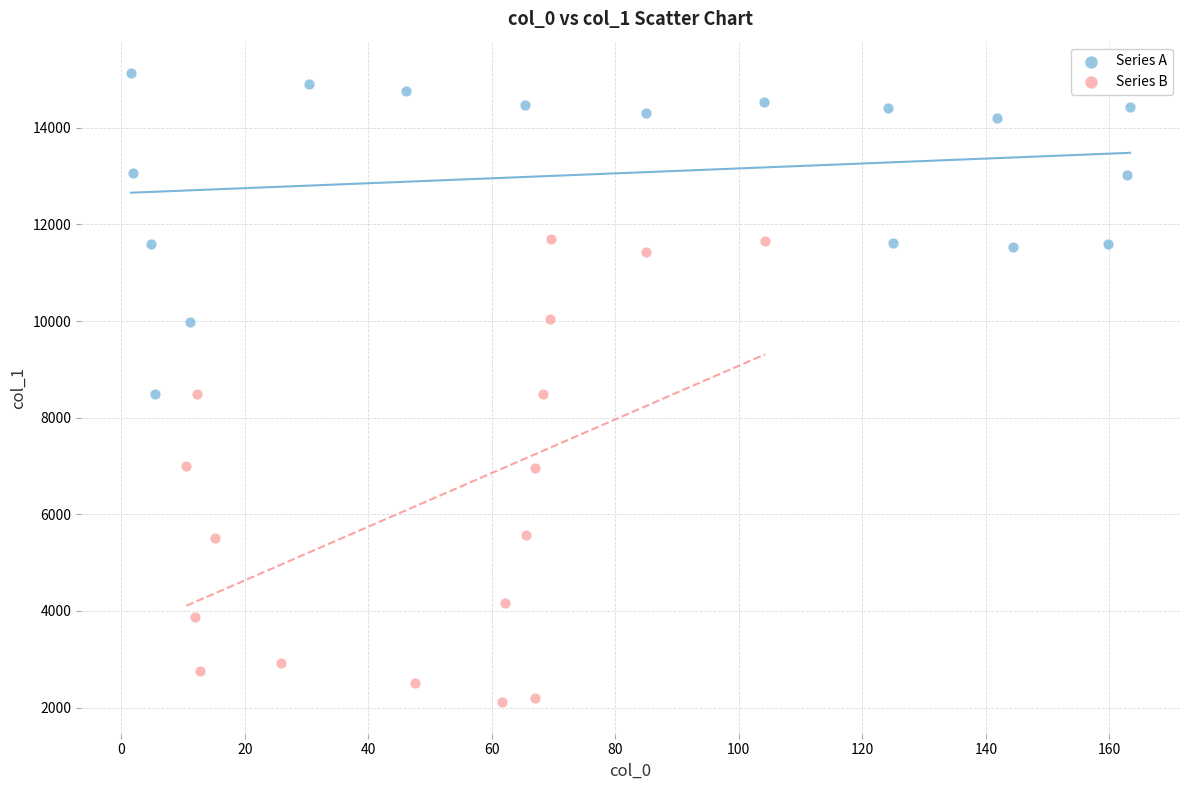

Which series reaches the maximum Y coordinate?

Series A